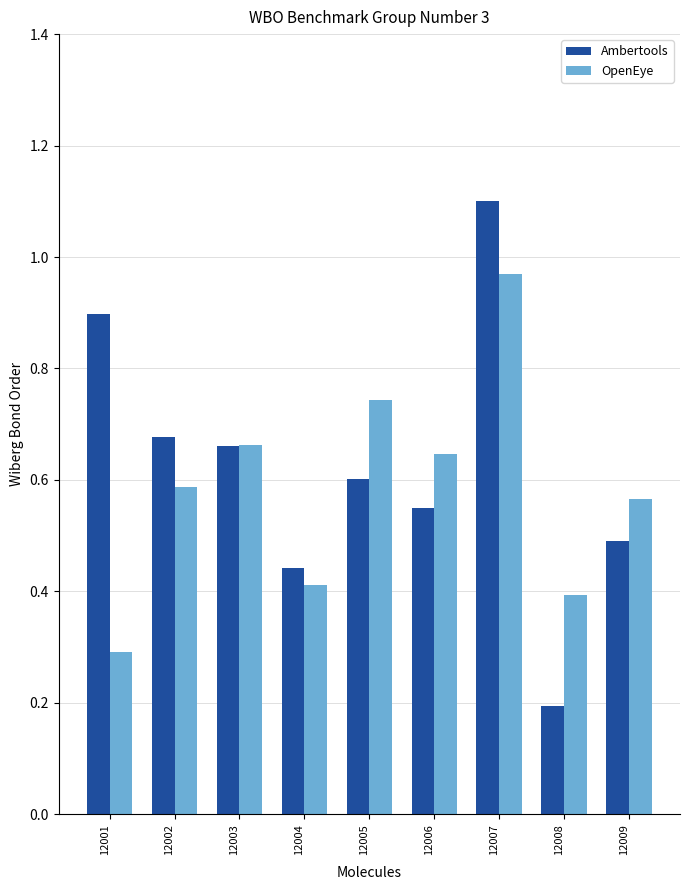

At 12008, list the series in order from smallest to largest.

Ambertools, OpenEye